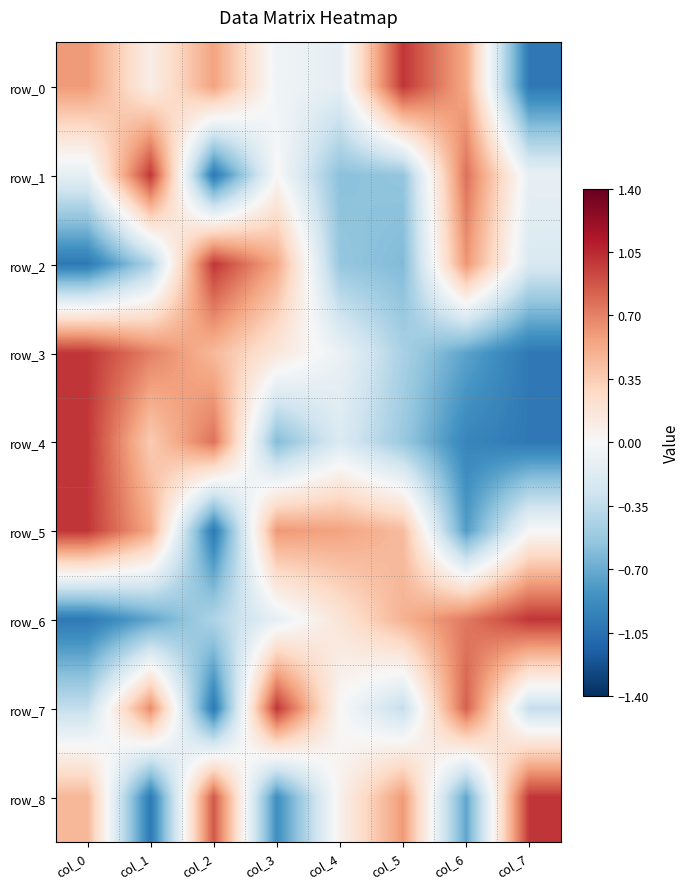

The row_0 series shows 0.9 at col_0. True or false?

False